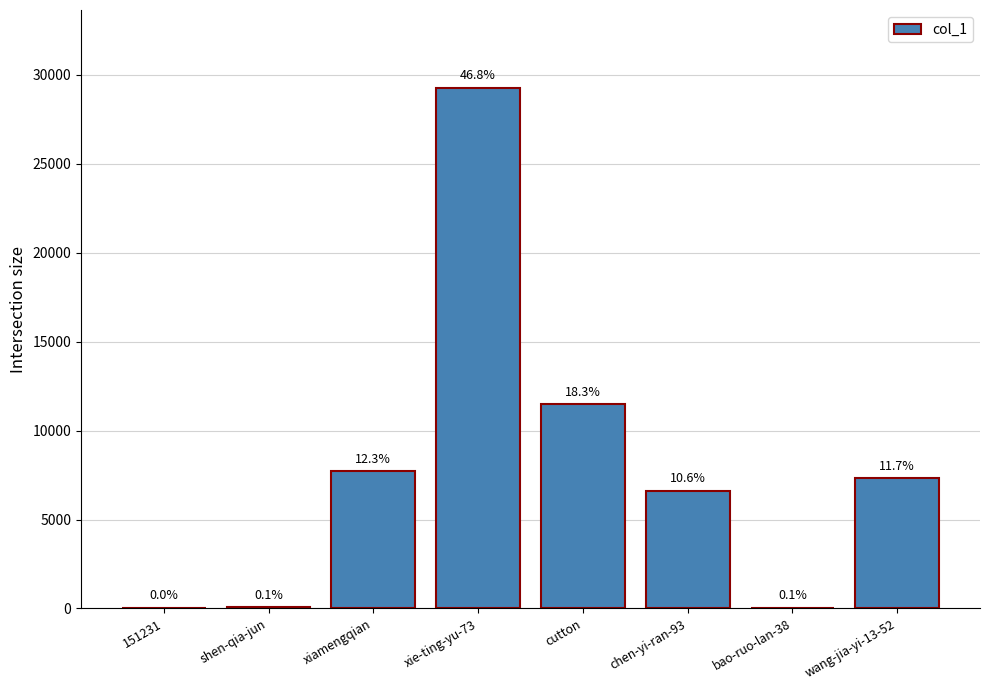

What is the label of the 4th bar from the right?

cutton